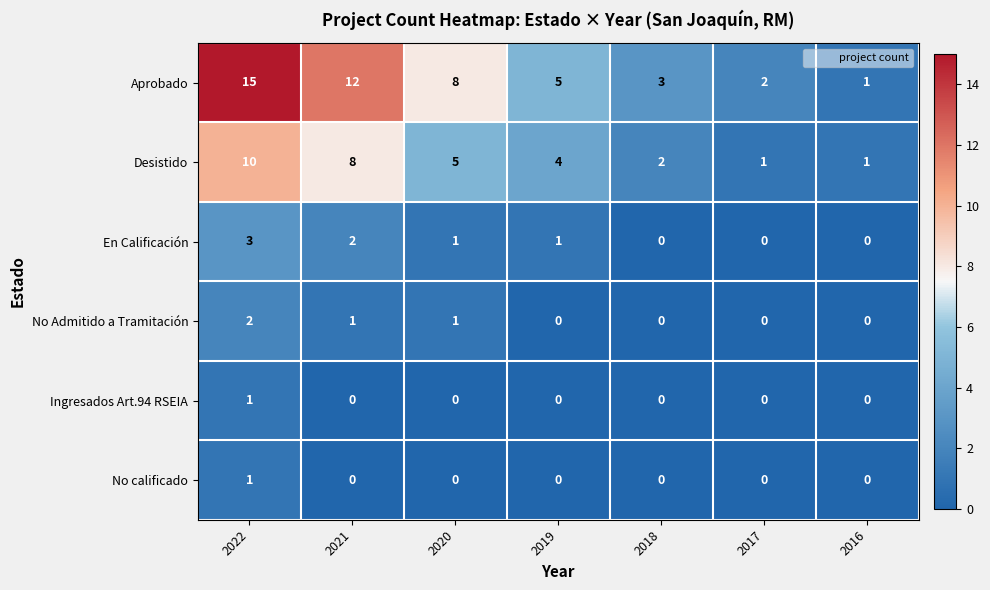

Between 2021 and 2018, which series saw the biggest shift?

Aprobado